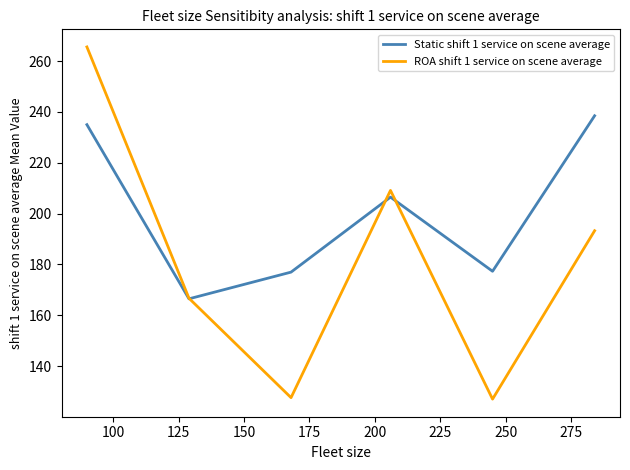

Which series has the largest range (max minus min)?

ROA shift 1 service on scene average